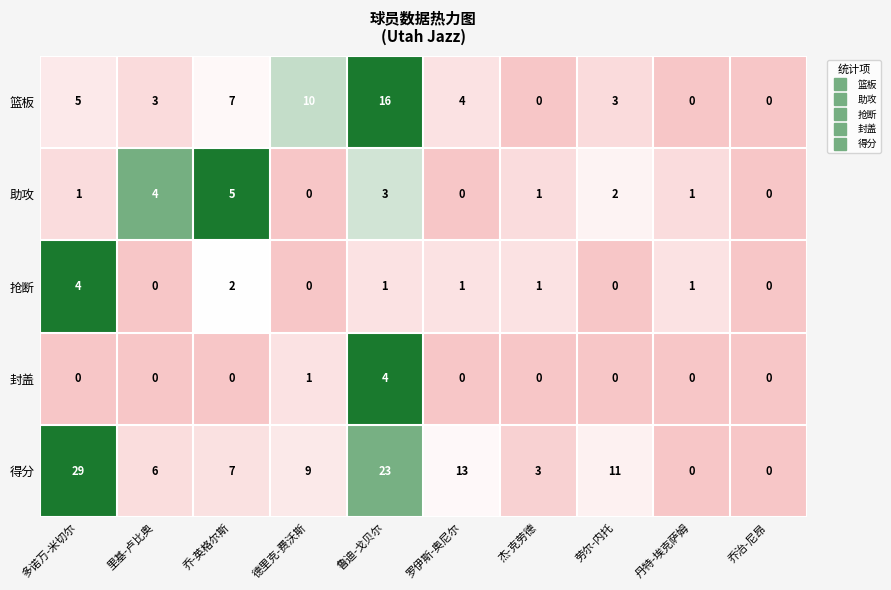

Which series has the largest range (max minus min)?

得分